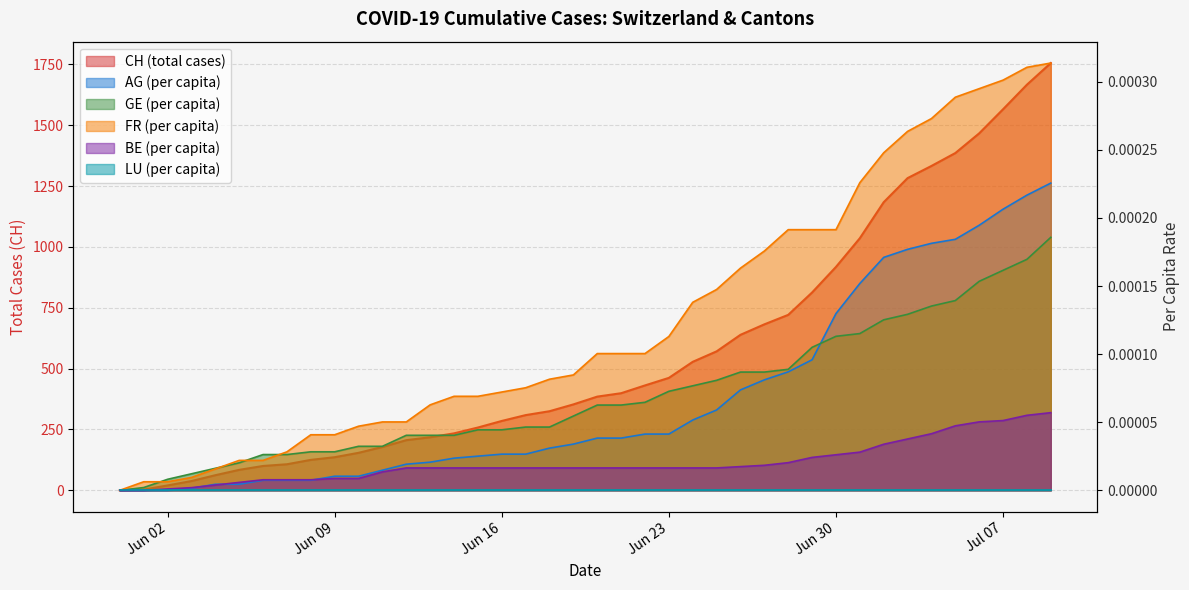

How many data points in AG_pc are above 0?

37